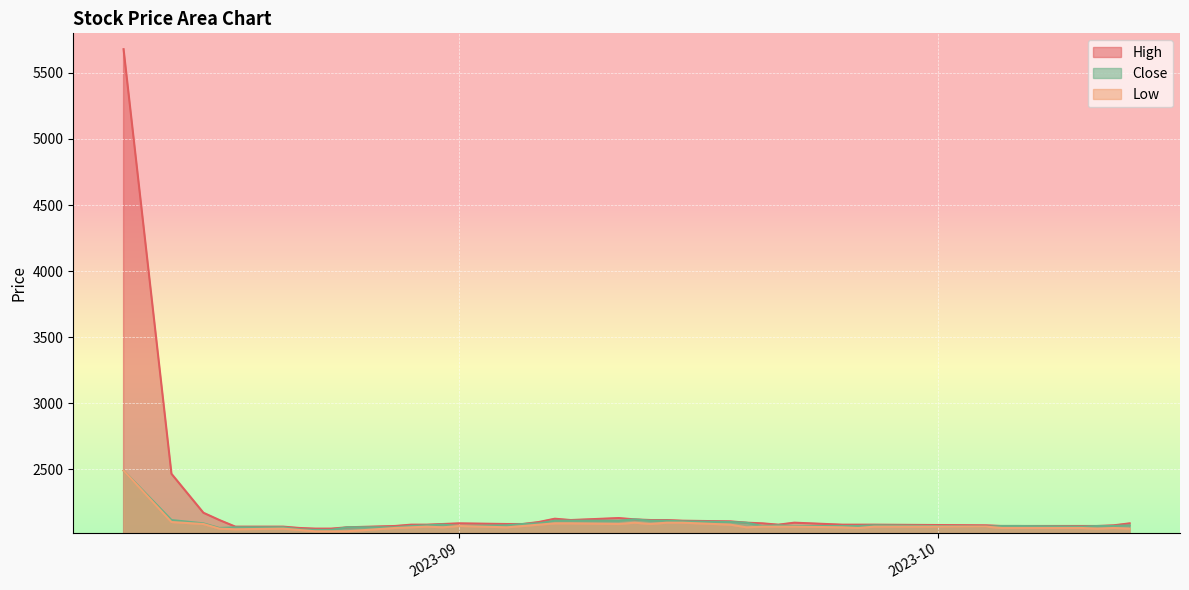

The value of Low at 2023-09-11 is 2085. True or false?

True